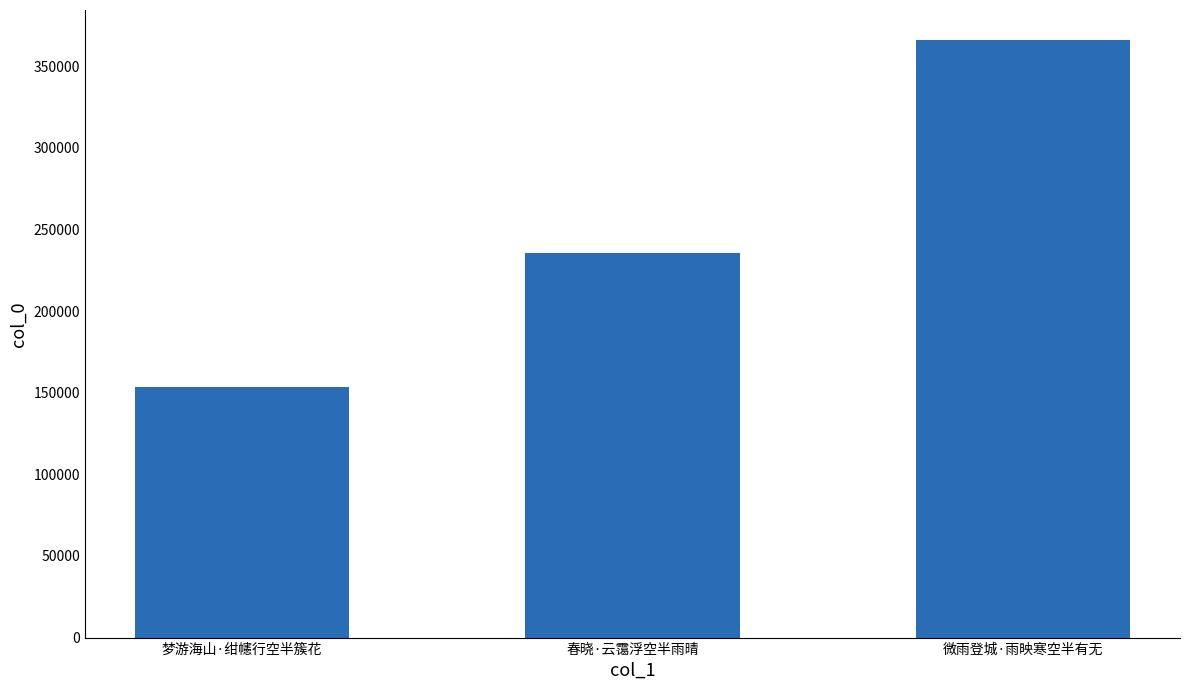

What is the label of the 3rd bar from the left?

微雨登城·雨映寒空半有无